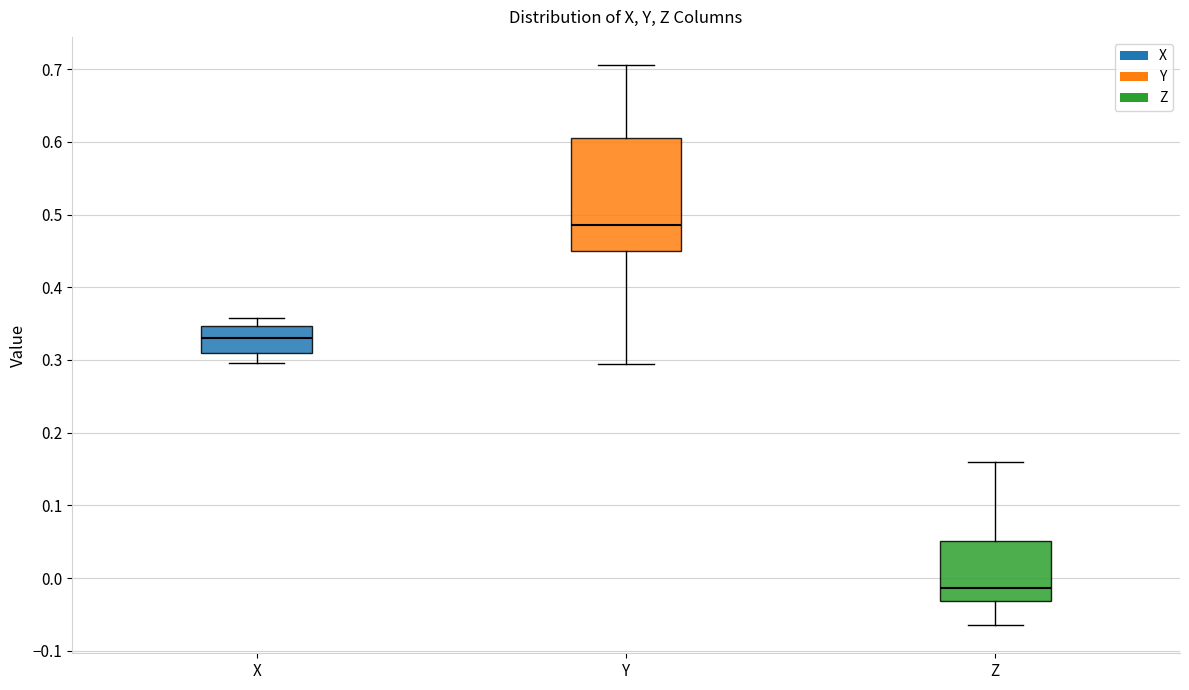

Which box is the tallest, from its lower edge to its upper edge?

Y